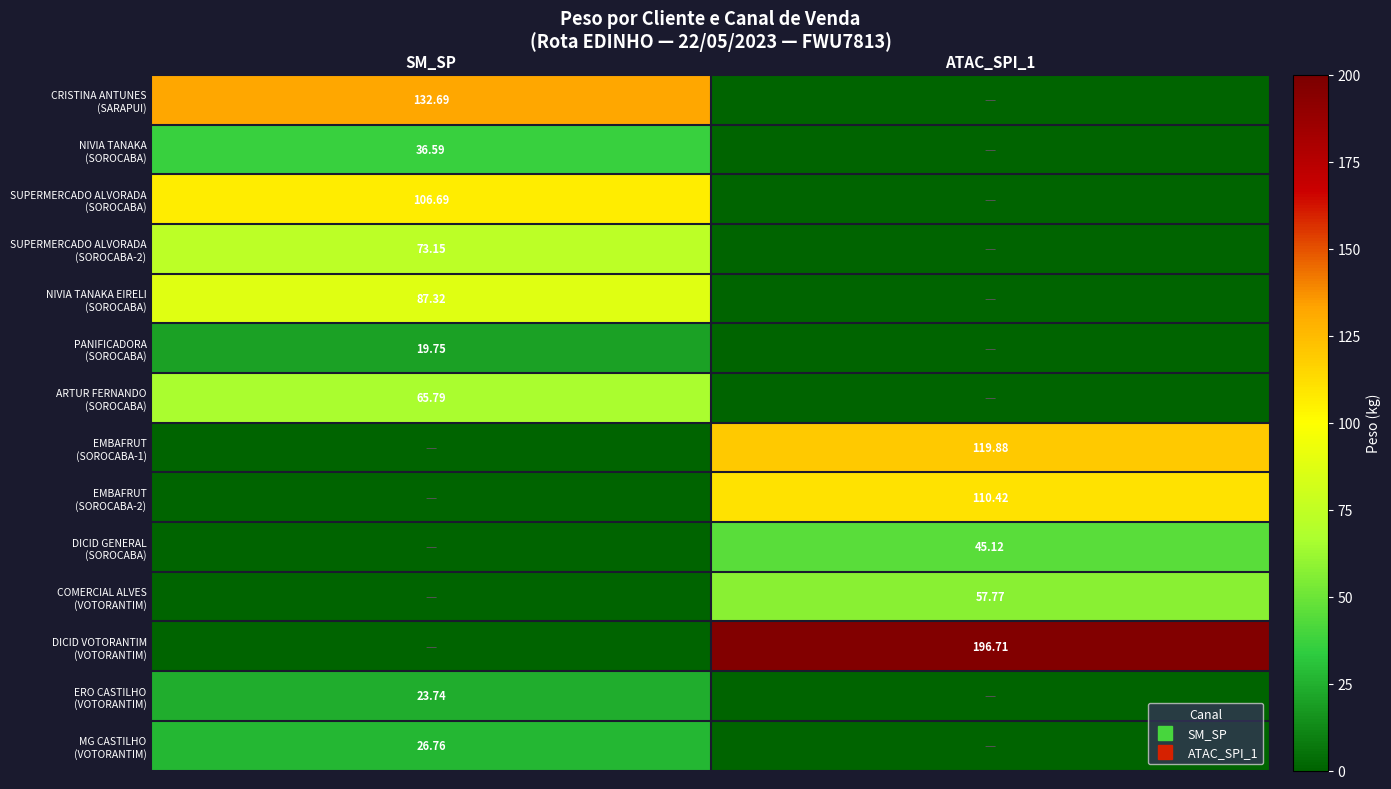

How many distinct data groups are displayed?

14